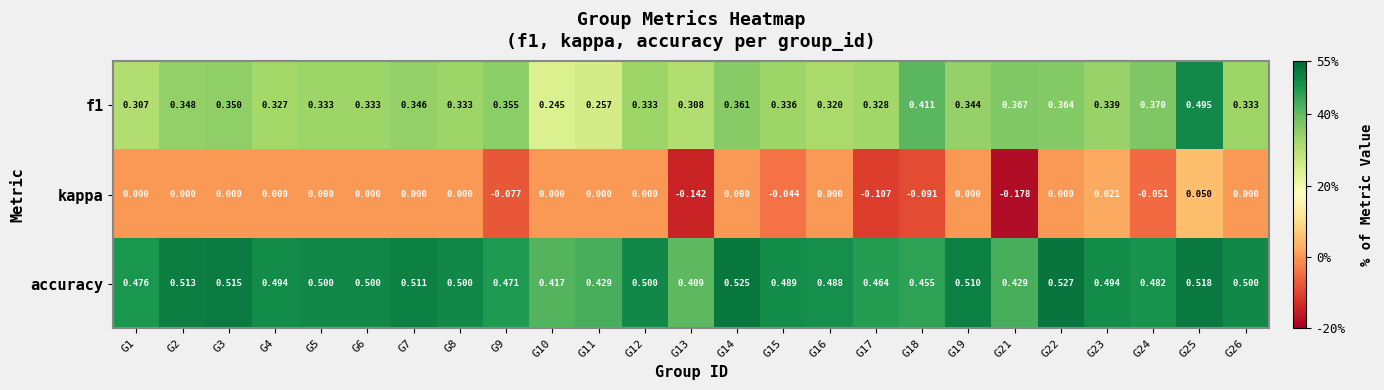

Which series has the largest total across all categories?

accuracy